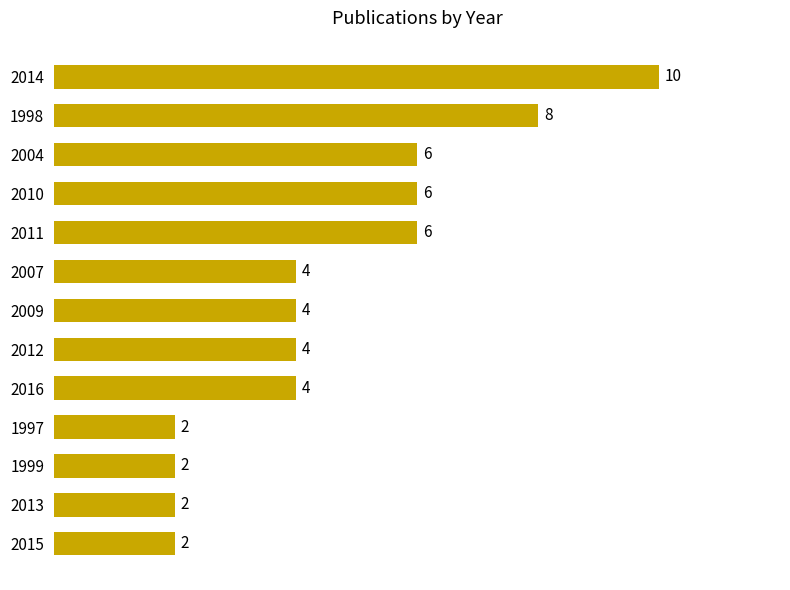

The value at 2011 is 2. True or false?

False